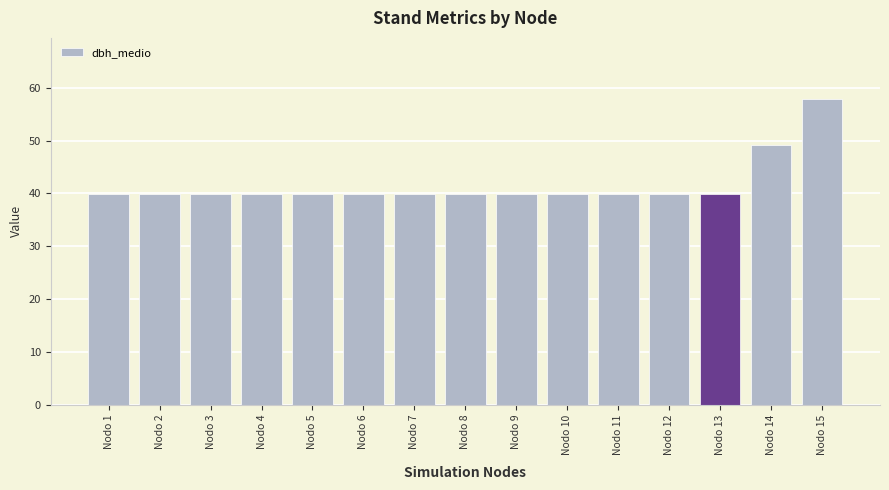

True or false: the data shows 39.8 at Nodo 9.

True